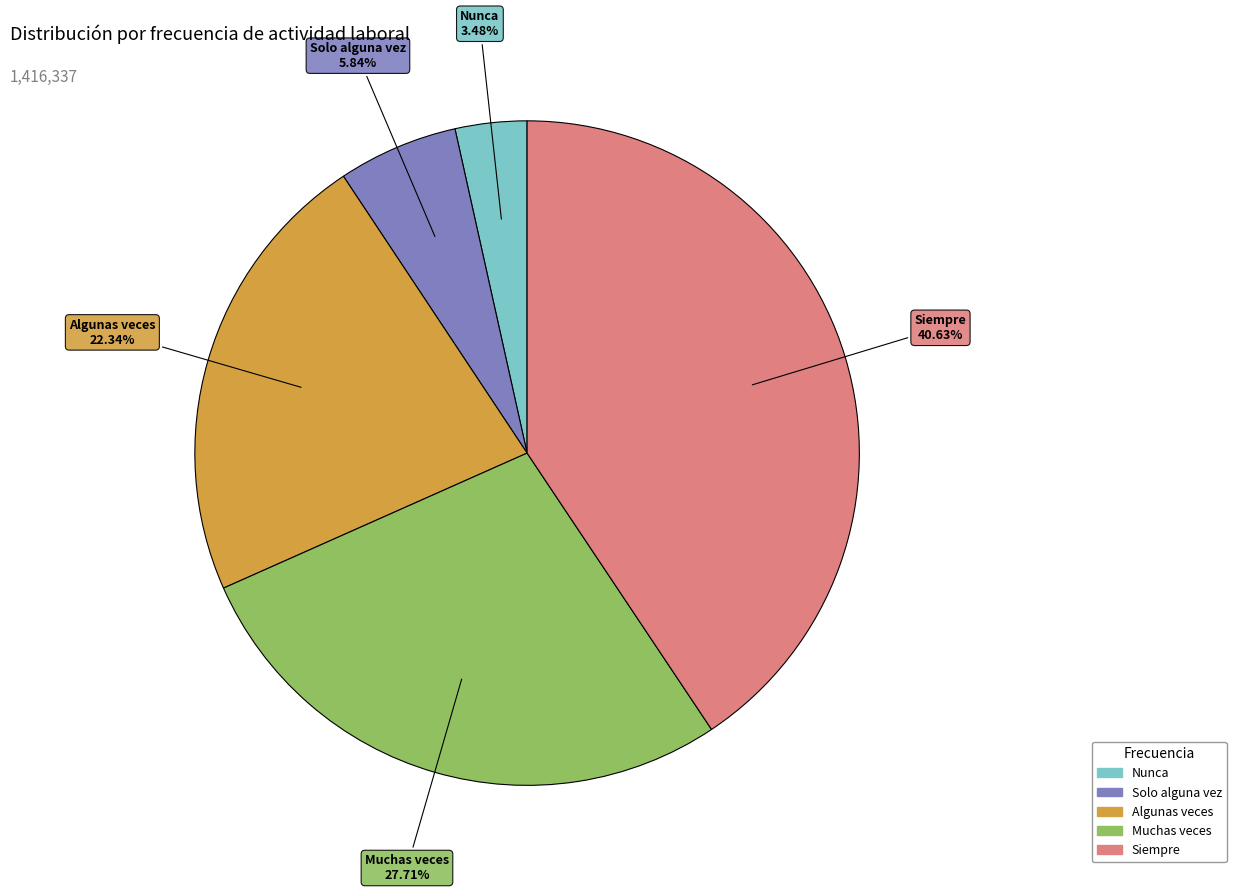

What percentage is the Nunca slice, to the nearest percent?

3%